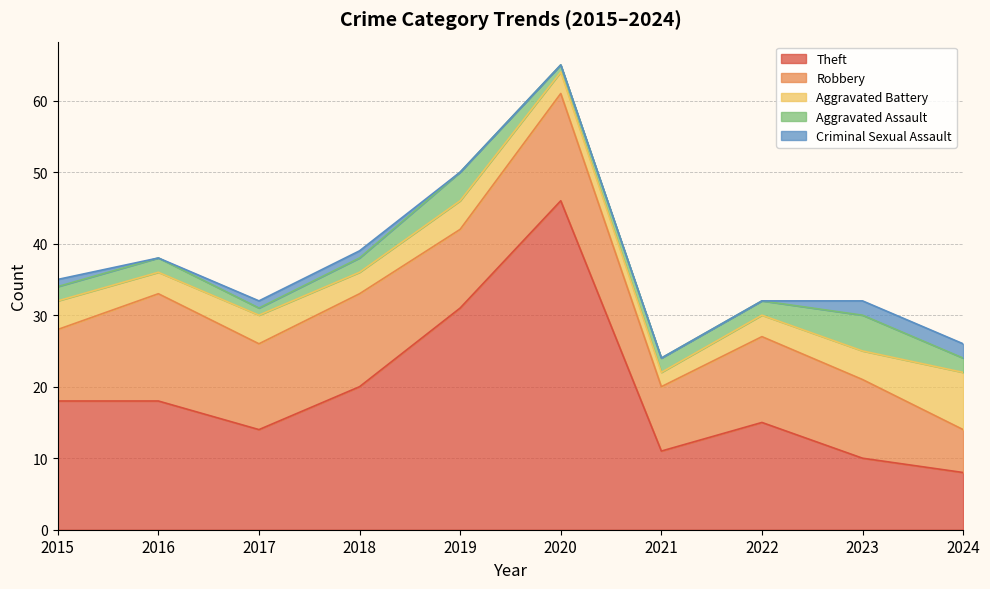

How many series are shown in this chart?

5